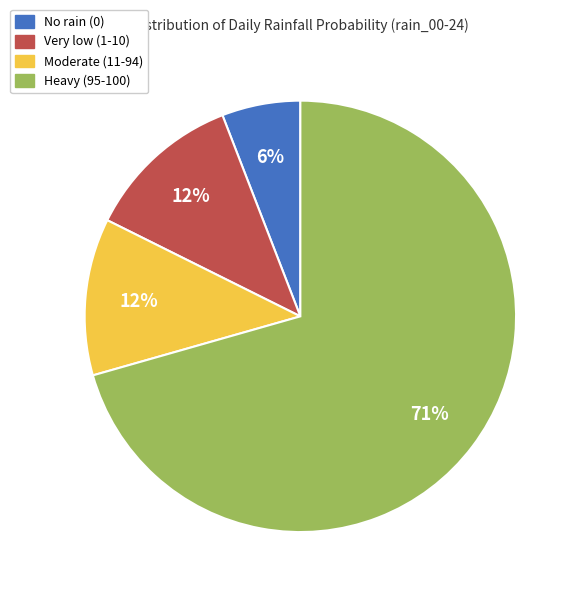

Does any single category account for the majority?

Yes